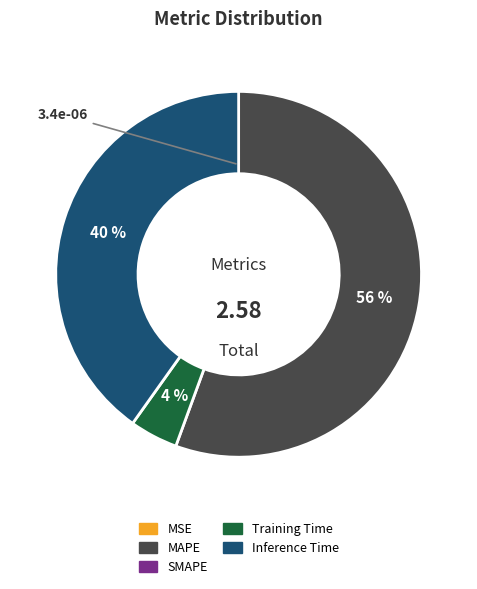

Does any single category account for the majority?

Yes